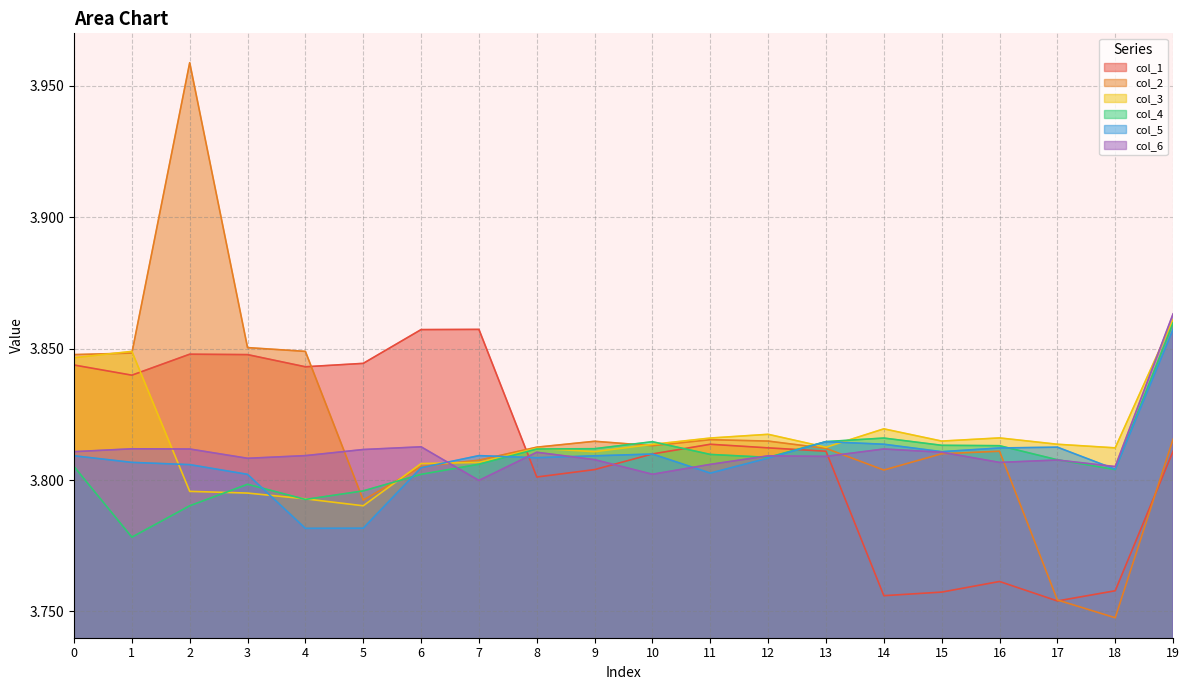

True or false: col_2 has more than 1 points higher than both neighbors.

True